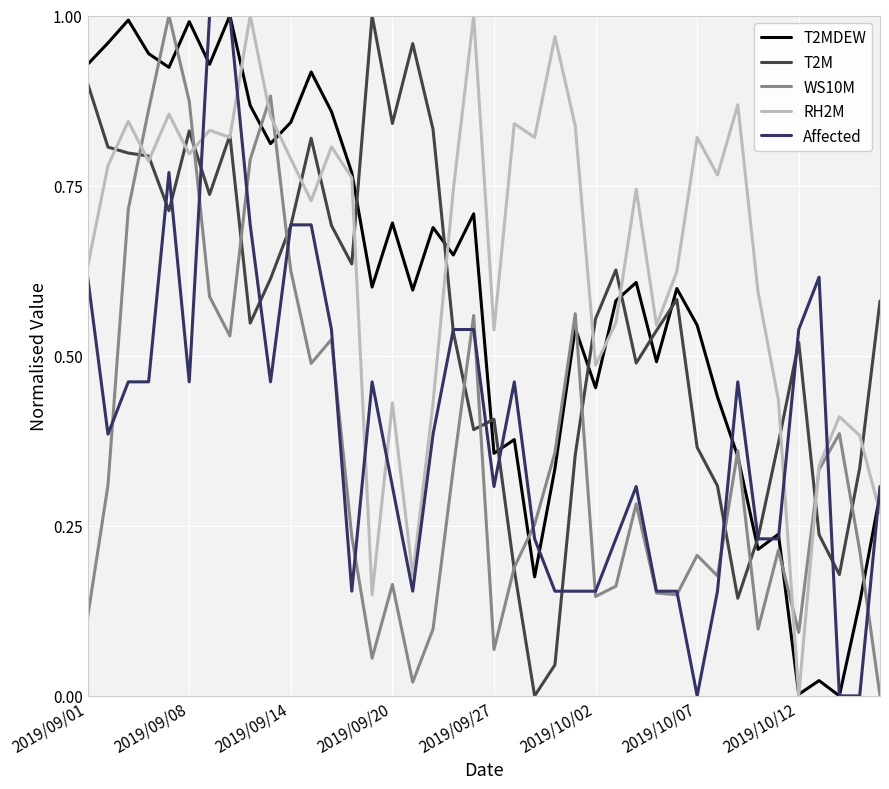

Which series has the largest total across all categories?

RH2M